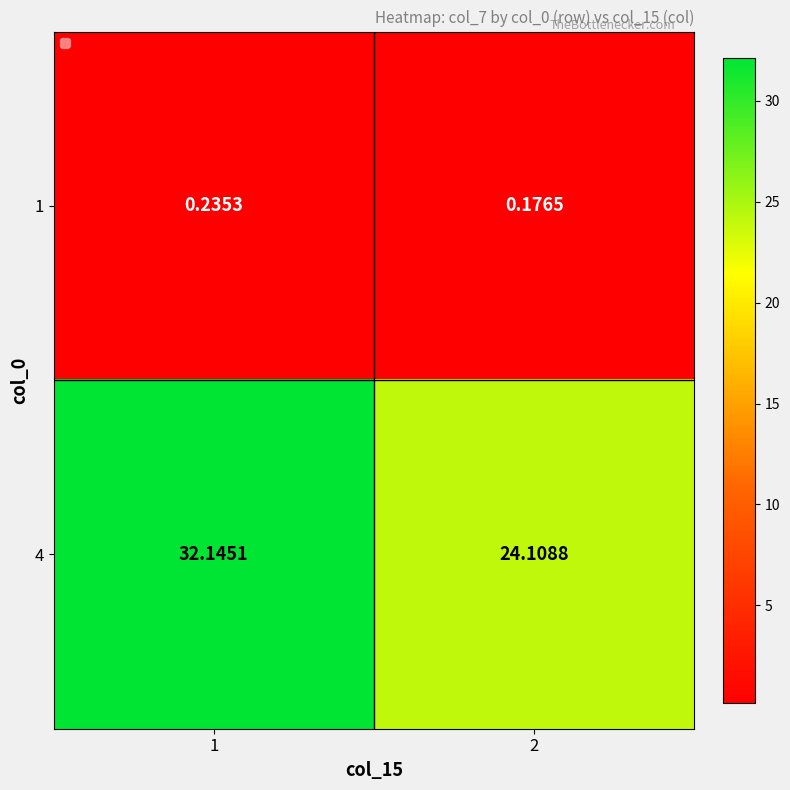

Is the value of 1 at 2 greater than the value of 4 at 1?

No